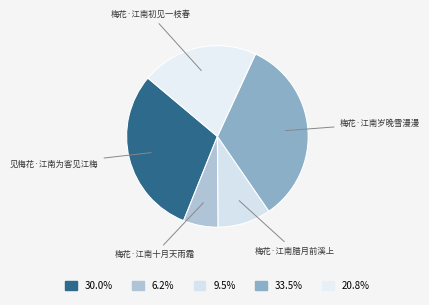

To the nearest percent, what is the difference between the largest and smallest slice percentages?

27%